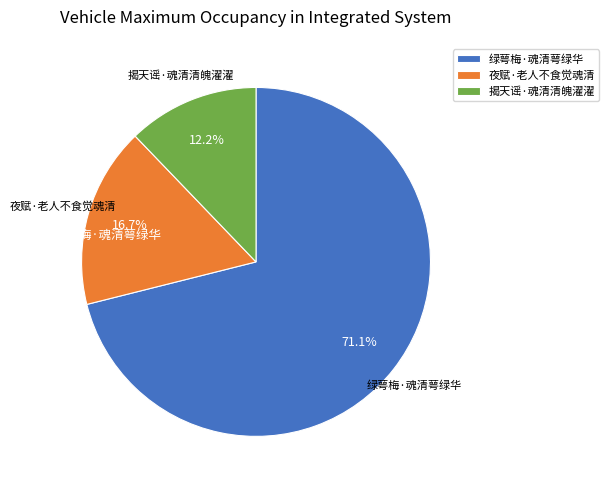

What percentage is NOT represented by 揭天谣·魂清清魄濯濯?

87.8%